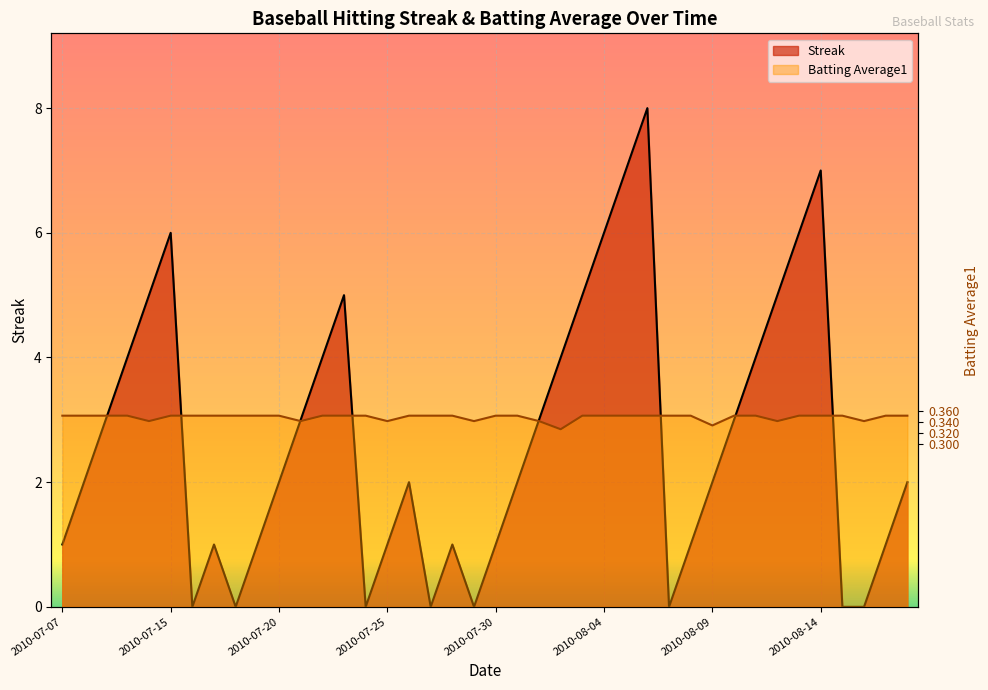

Reading left to right, extract all data points from this chart.

Streak: 2010-07-07=1.0	2010-07-08=2.0	2010-07-09=3.0	2010-07-10=4.0	2010-07-11=5.0	2010-07-15=6.0	2010-07-16=0.0	2010-07-17=1.0	2010-07-18=0.0	2010-07-19=1.0	2010-07-20=2.0	2010-07-21=3.0	2010-07-22=4.0	2010-07-23=5.0	2010-07-24=0.0	2010-07-25=1.0	2010-07-26=2.0	2010-07-27=0.0	2010-07-28=1.0	2010-07-29=0.0	2010-07-30=1.0	2010-07-31=2.0	2010-08-01=3.0	2010-08-02=4.0	2010-08-03=5.0	2010-08-04=6.0	2010-08-05=7.0	2010-08-06=8.0	2010-08-07=0.0	2010-08-08=1.0	2010-08-09=2.0	2010-08-10=3.0	2010-08-11=4.0	2010-08-12=5.0	2010-08-13=6.0	2010-08-14=7.0	2010-08-15=0.0	2010-08-16=0.0	2010-08-17=1.0	2010-08-18=2.0
Batting Average1: 2010-07-07=10.6	2010-07-08=10.6	2010-07-09=10.6	2010-07-10=10.6	2010-07-11=10.3	2010-07-15=10.6	2010-07-16=10.6	2010-07-17=10.6	2010-07-18=10.6	2010-07-19=10.6	2010-07-20=10.6	2010-07-21=10.3	2010-07-22=10.6	2010-07-23=10.6	2010-07-24=10.6	2010-07-25=10.3	2010-07-26=10.6	2010-07-27=10.6	2010-07-28=10.6	2010-07-29=10.3	2010-07-30=10.6	2010-07-31=10.6	2010-08-01=10.3	2010-08-02=9.8	2010-08-03=10.6	2010-08-04=10.6	2010-08-05=10.6	2010-08-06=10.6	2010-08-07=10.6	2010-08-08=10.6	2010-08-09=10.0	2010-08-10=10.6	2010-08-11=10.6	2010-08-12=10.3	2010-08-13=10.6	2010-08-14=10.6	2010-08-15=10.6	2010-08-16=10.3	2010-08-17=10.6	2010-08-18=10.6